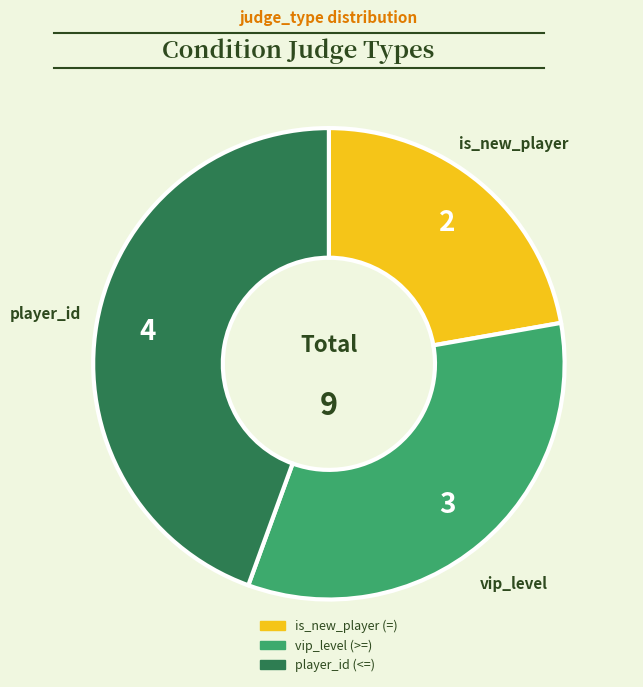

Approximately how many times larger is the value at player_id (<=) compared to vip_level (>=)?

1.3